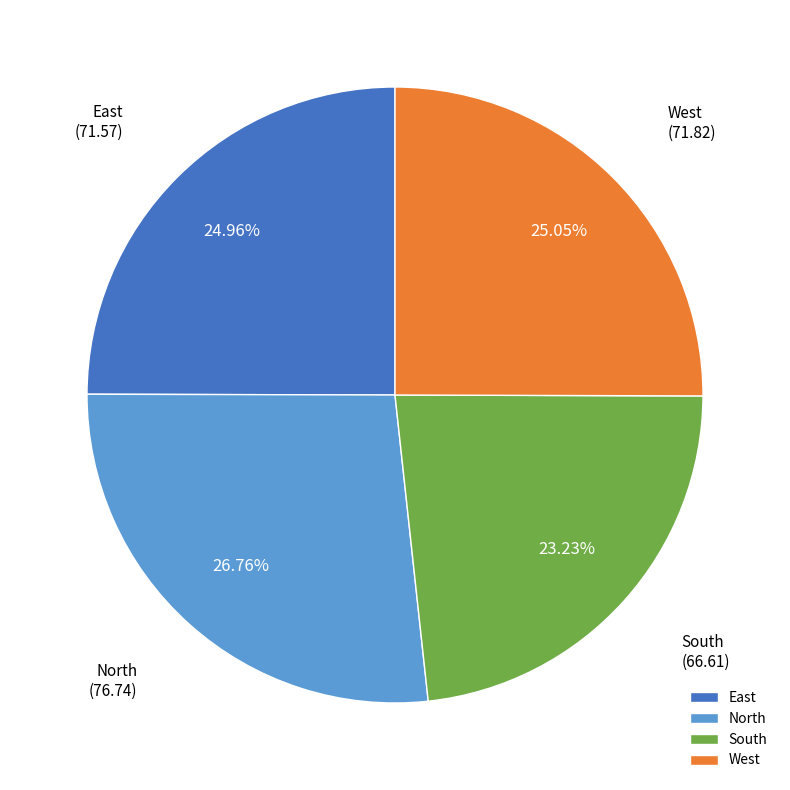

How much of the chart is everything except West?

75.0%